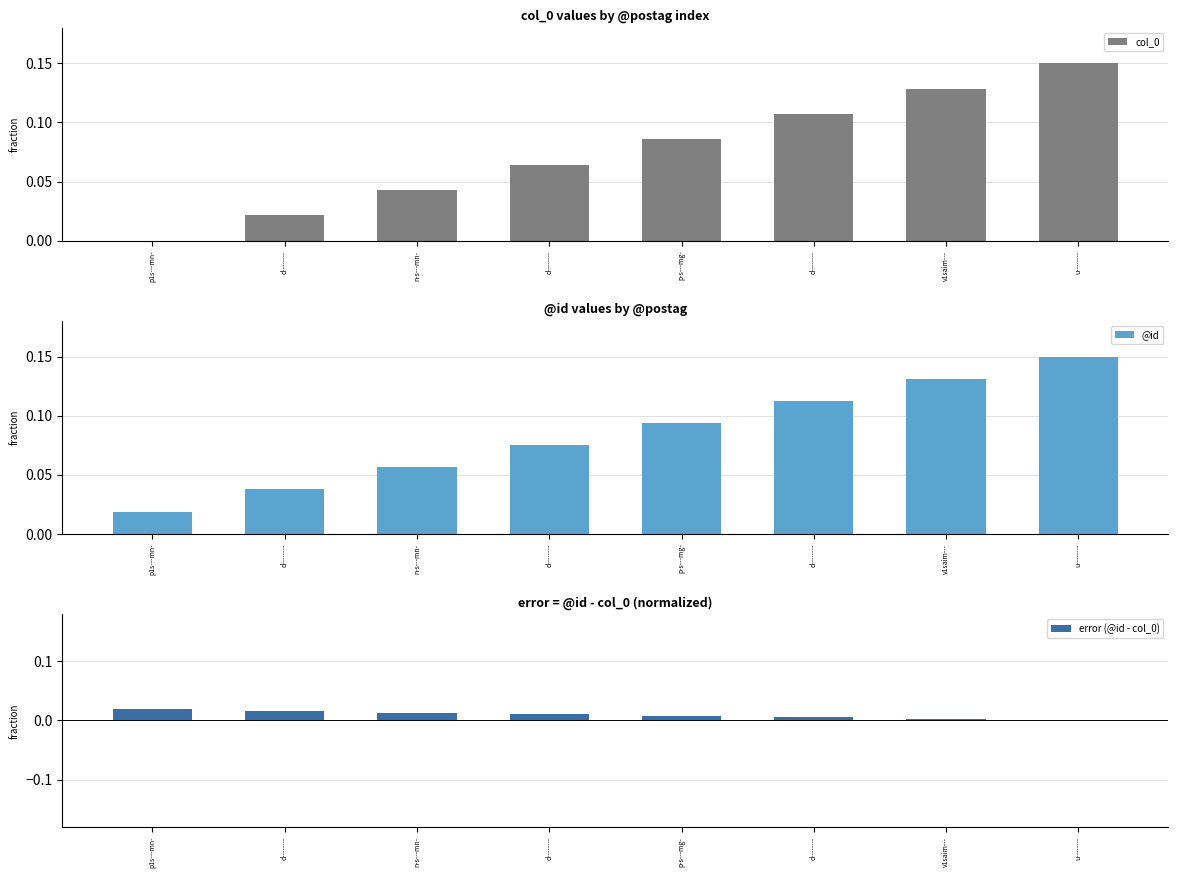

What are all the series names shown in the legend?

col_0, @id, error (@id - col_0)